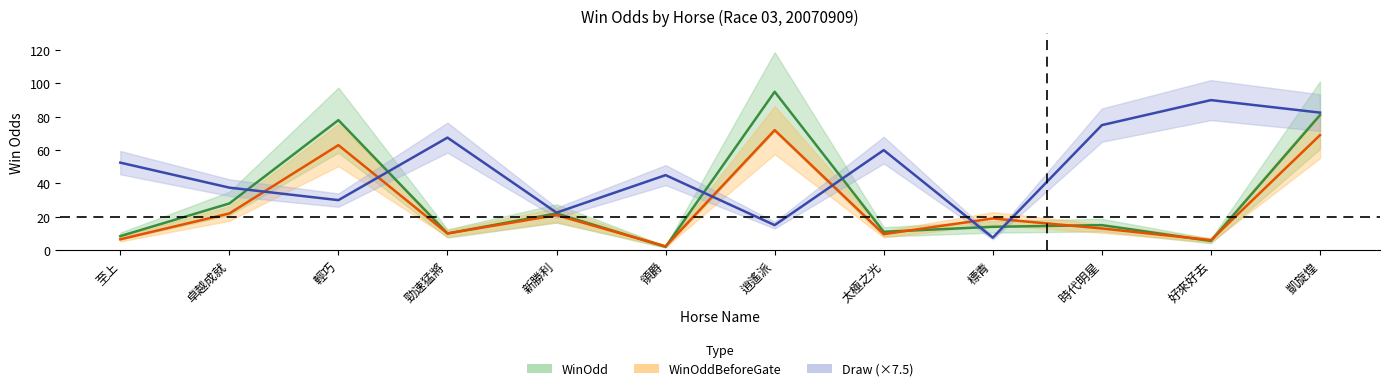

Where do WinOdd and WinOddBeforeGate first cross each other?

新勝利 and 領爵